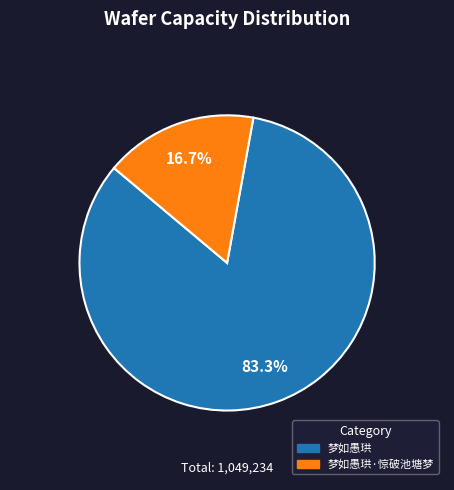

To the nearest percent, what portion does 梦如愚珙·惊破池塘梦 represent?

17%